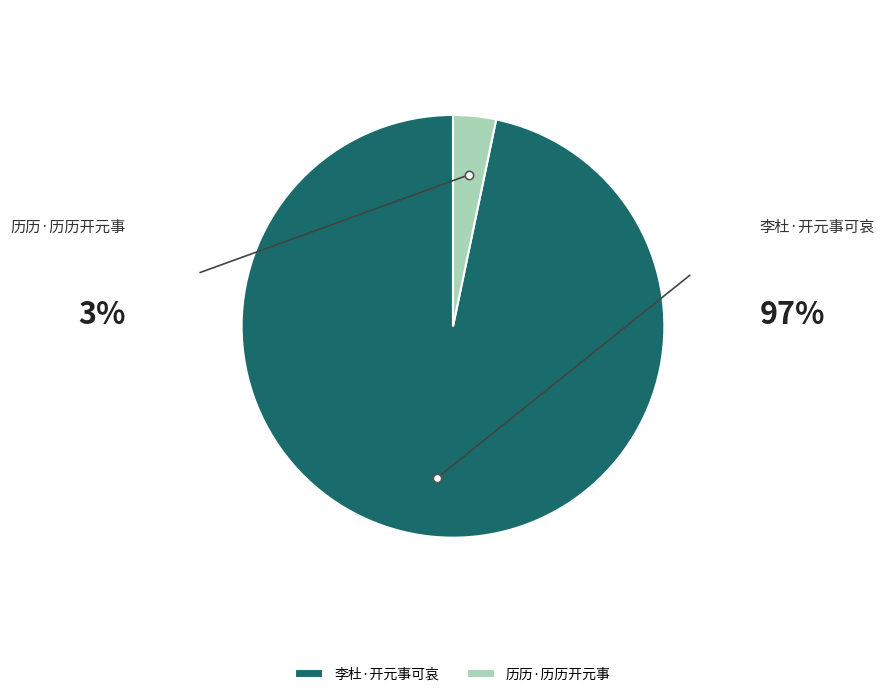

To the nearest percent, what percentage of the pie is 李杜·开元事可哀?

97%